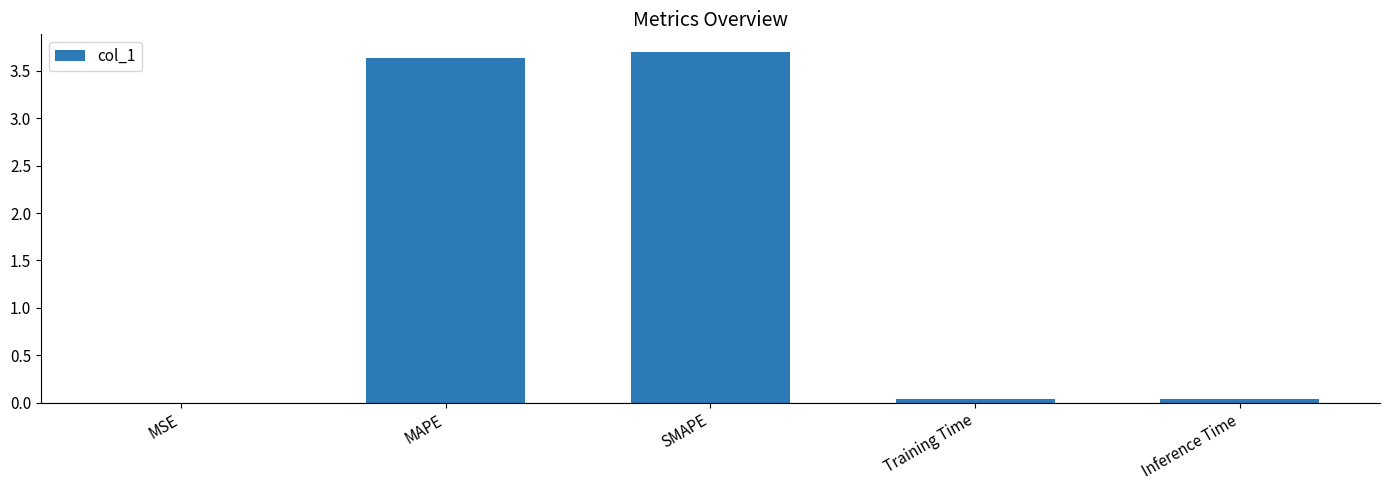

What is the maximum value shown in the chart?

3.7